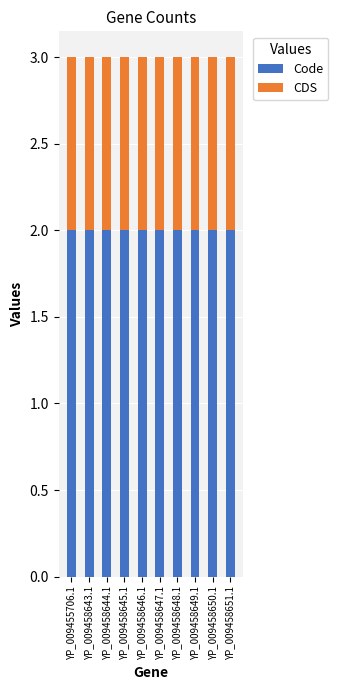

True or false: Code has a value of 2 at YP_009458647.1.

True